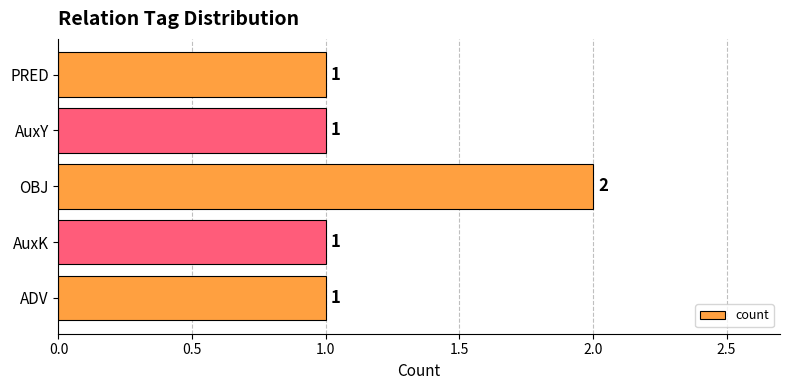

Count the number of values greater than 1.

1